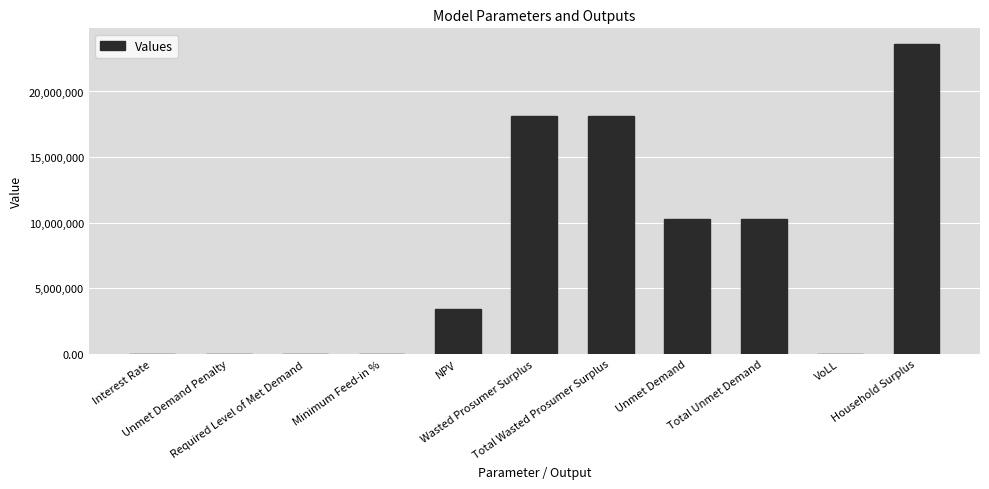

How many data points are above 3387574?

6